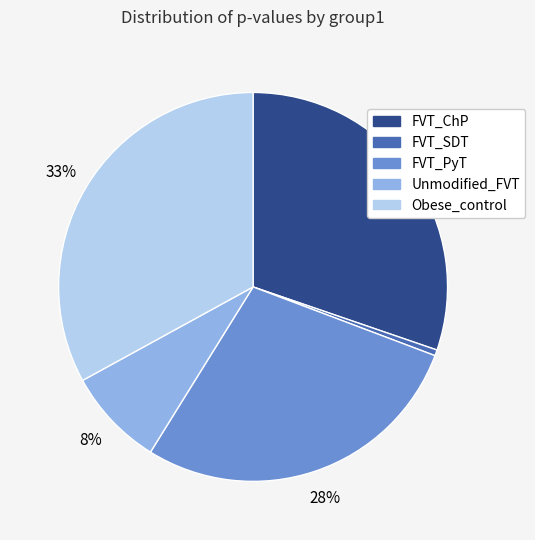

To the nearest percent, what is the difference between the FVT_PyT and Obese_control slice percentages?

5%